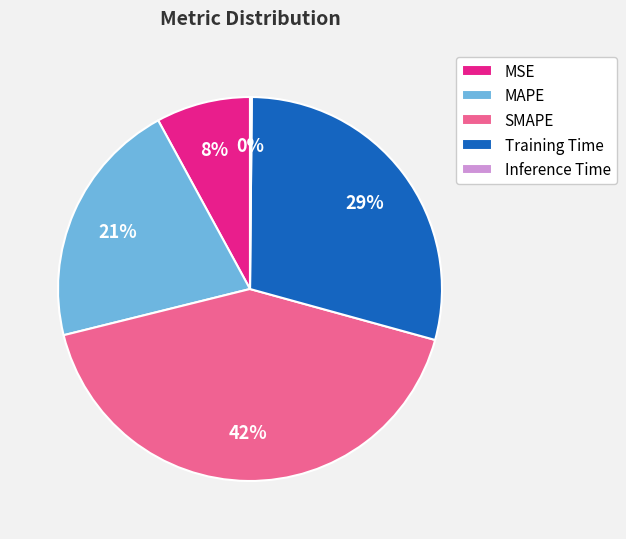

What percentage is the MSE slice, to the nearest percent?

8%